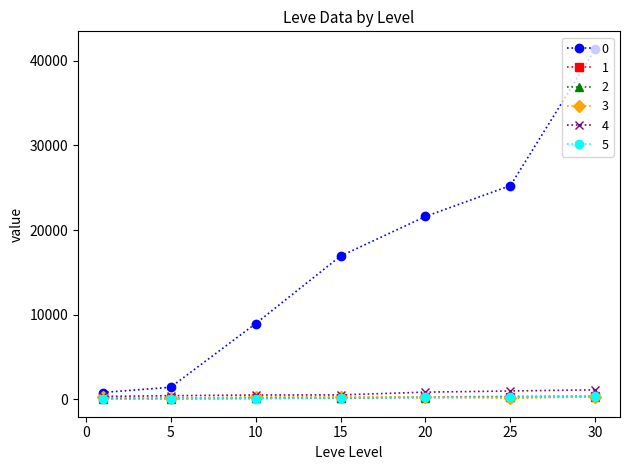

Does the chart have visible grid lines?

No